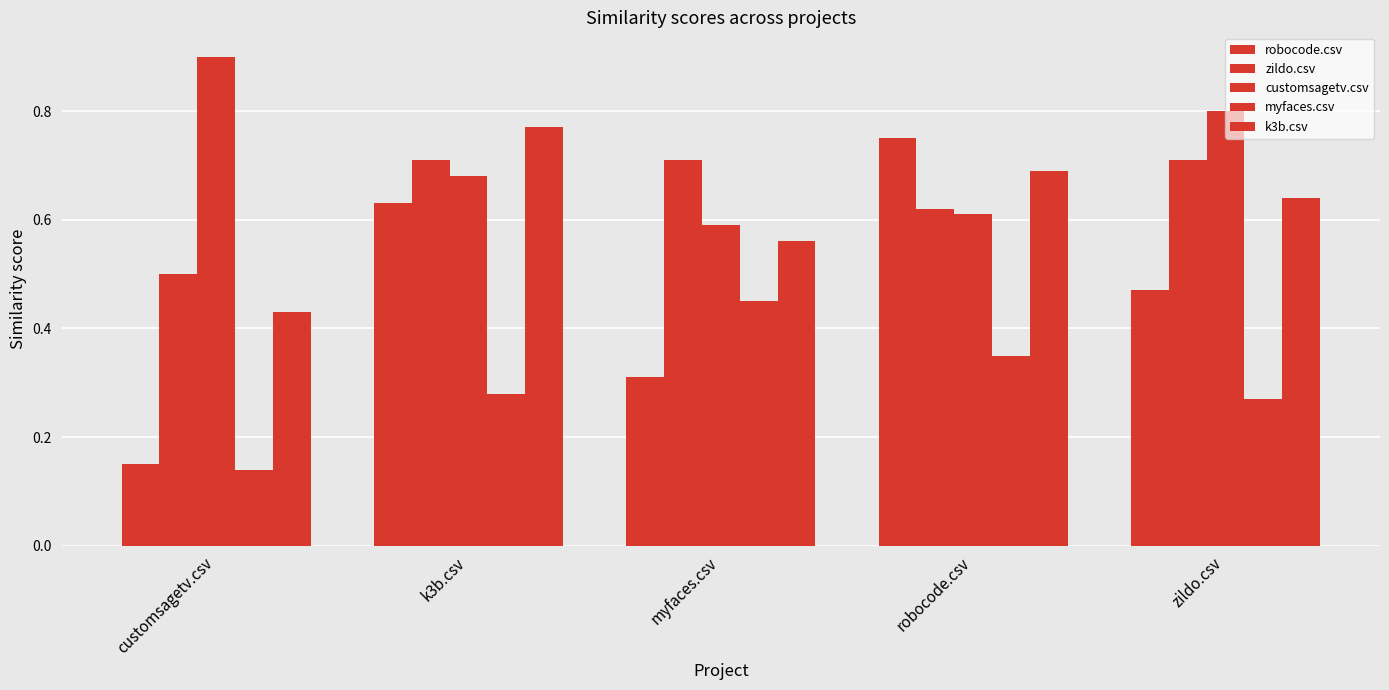

Reading left to right, list all the values displayed in this chart.

robocode.csv: customsagetv.csv=0.1	k3b.csv=0.6	myfaces.csv=0.3	robocode.csv=0.8	zildo.csv=0.5
zildo.csv: customsagetv.csv=0.5	k3b.csv=0.7	myfaces.csv=0.7	robocode.csv=0.6	zildo.csv=0.7
customsagetv.csv: customsagetv.csv=0.9	k3b.csv=0.7	myfaces.csv=0.6	robocode.csv=0.6	zildo.csv=0.8
myfaces.csv: customsagetv.csv=0.1	k3b.csv=0.3	myfaces.csv=0.5	robocode.csv=0.3	zildo.csv=0.3
k3b.csv: customsagetv.csv=0.4	k3b.csv=0.8	myfaces.csv=0.6	robocode.csv=0.7	zildo.csv=0.6